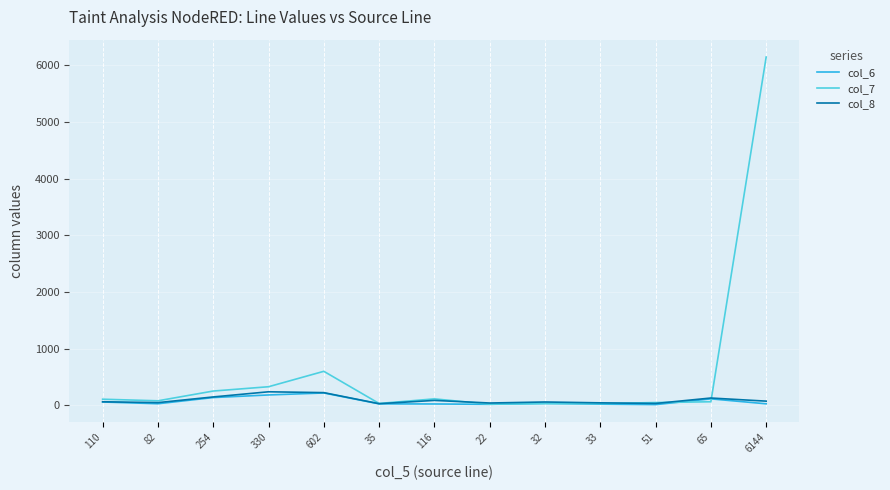

True or false: col_7 and col_8 intersect in this chart.

True